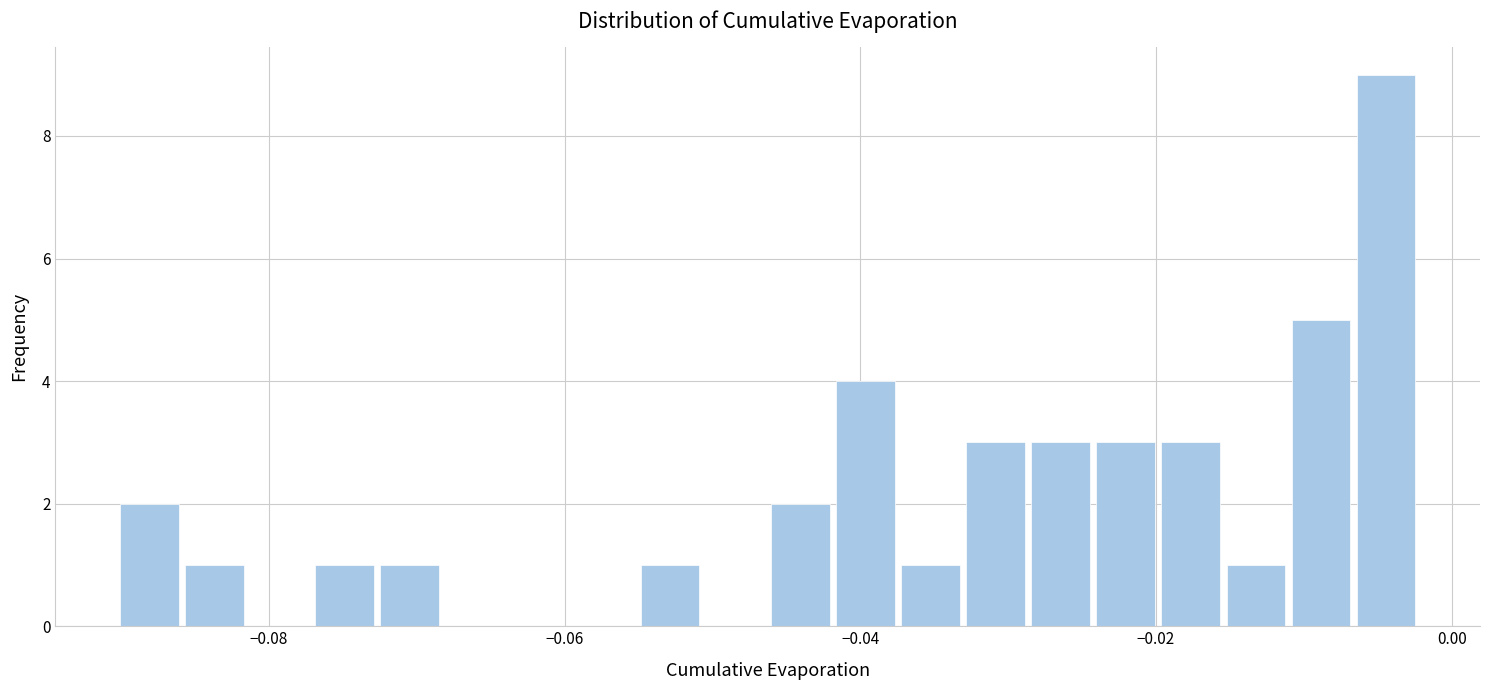

Around what value on the x-axis is the tallest bar? Give the approximate position of its centre, as read against the axis.

-0.004